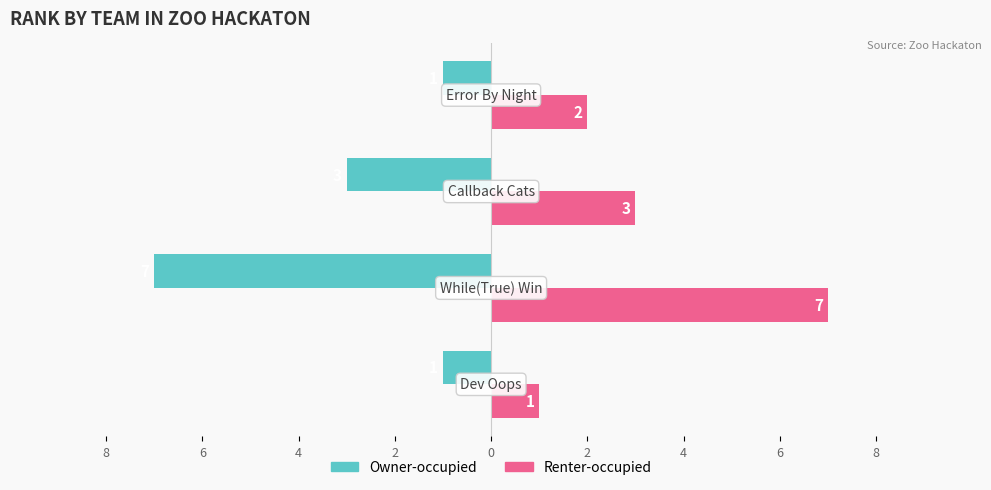

What is the value of the Owner-occupied (Rank) bar at the 4th from the left?

-1